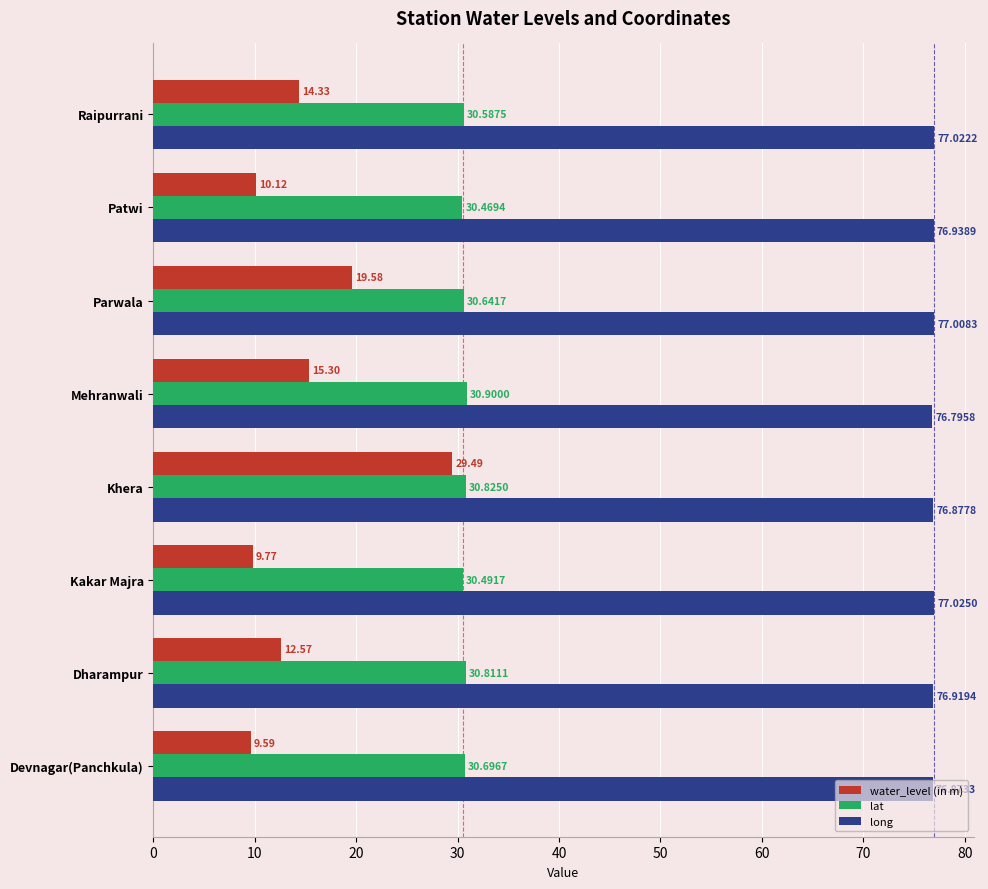

At how many categories does at least one series exceed 48?

8